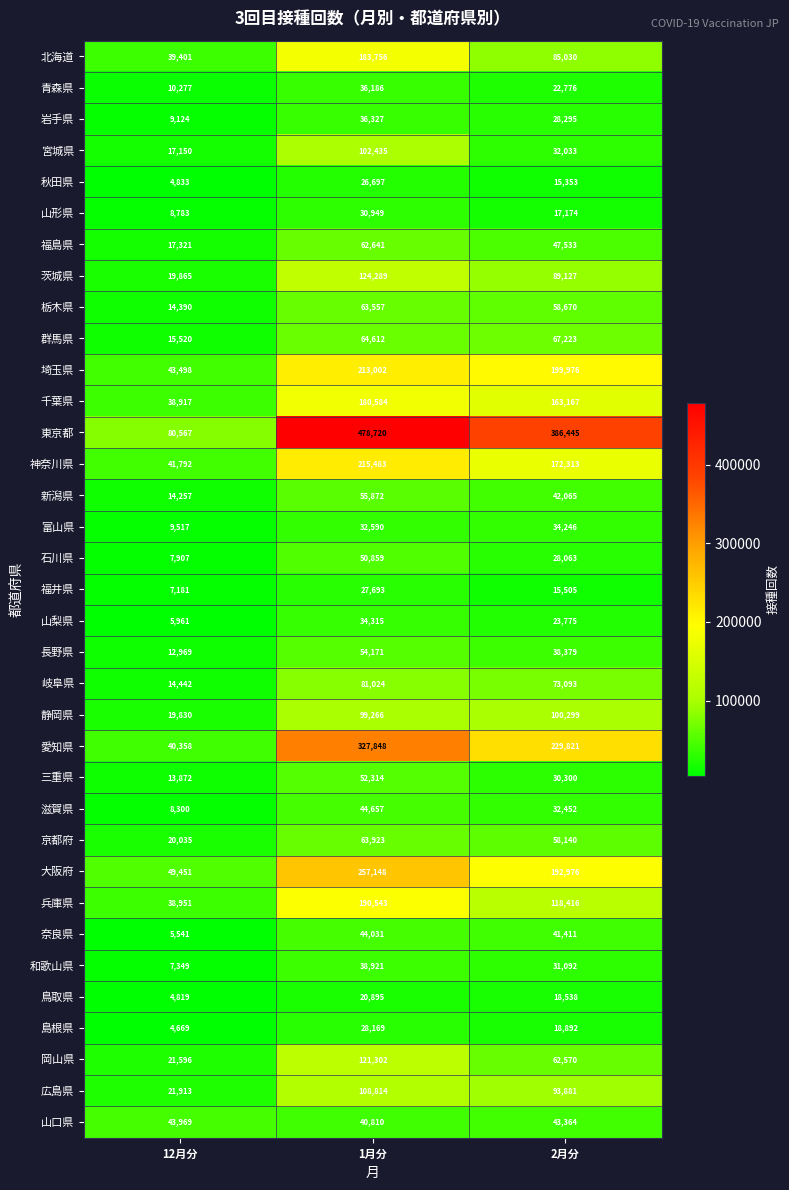

Which series has the largest range (max minus min)?

東京都